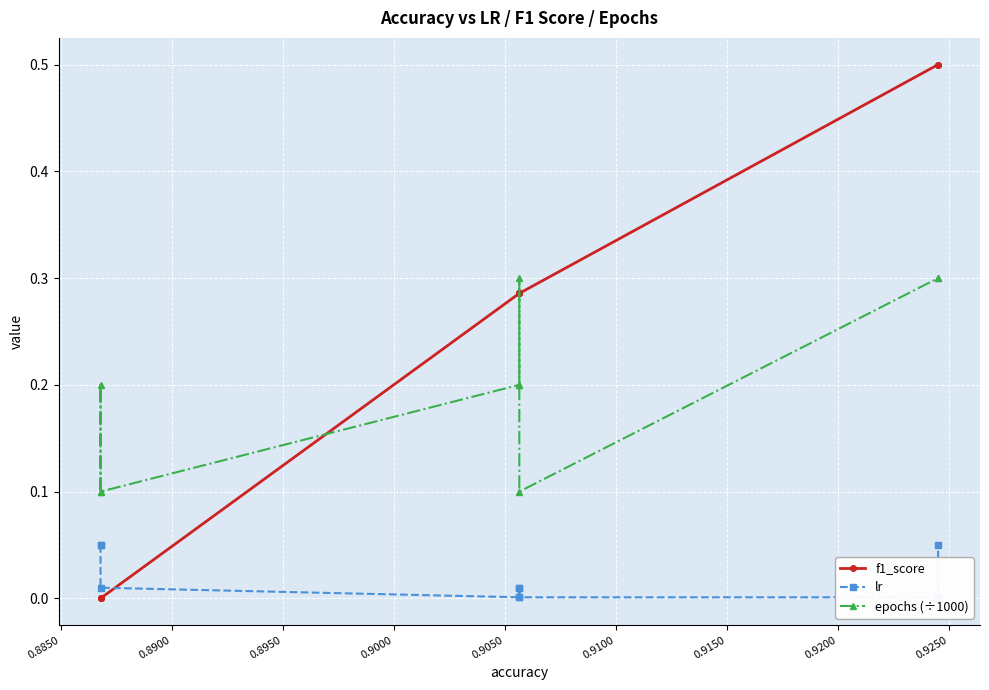

What are all the series names shown in the legend?

f1_score, lr, epochs (÷1000)